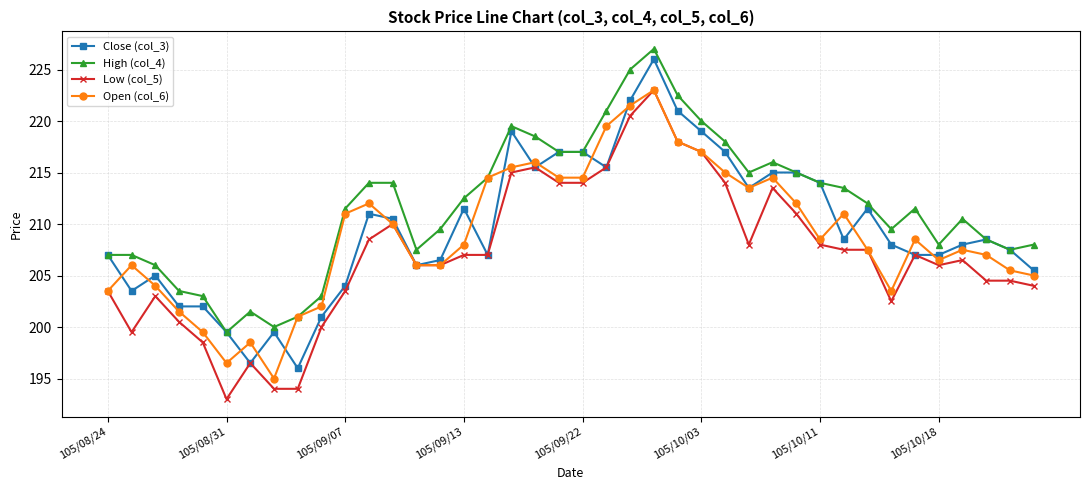

What is the highest value of the Open (col_6) series?

223.0